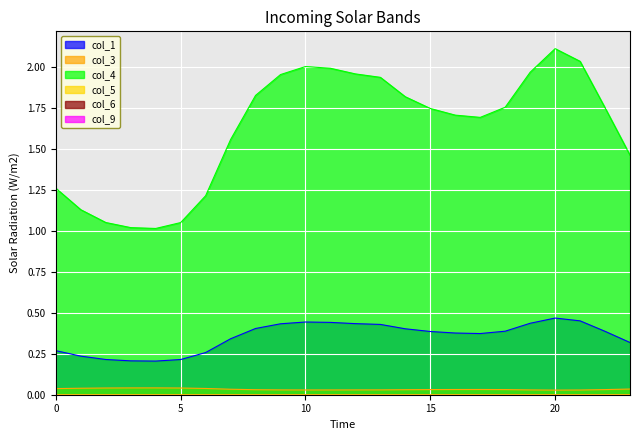

True or false: col_1 has more than 2 interior local peaks.

False